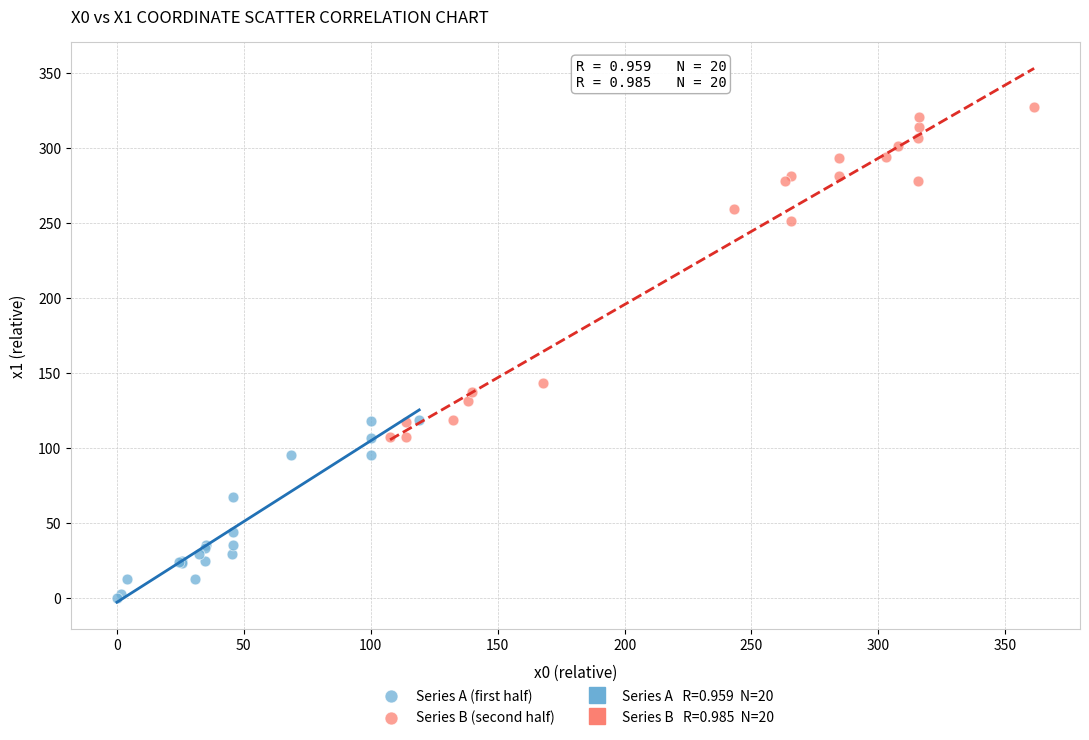

Which series contains the lowest Y value?

Series A (first half)